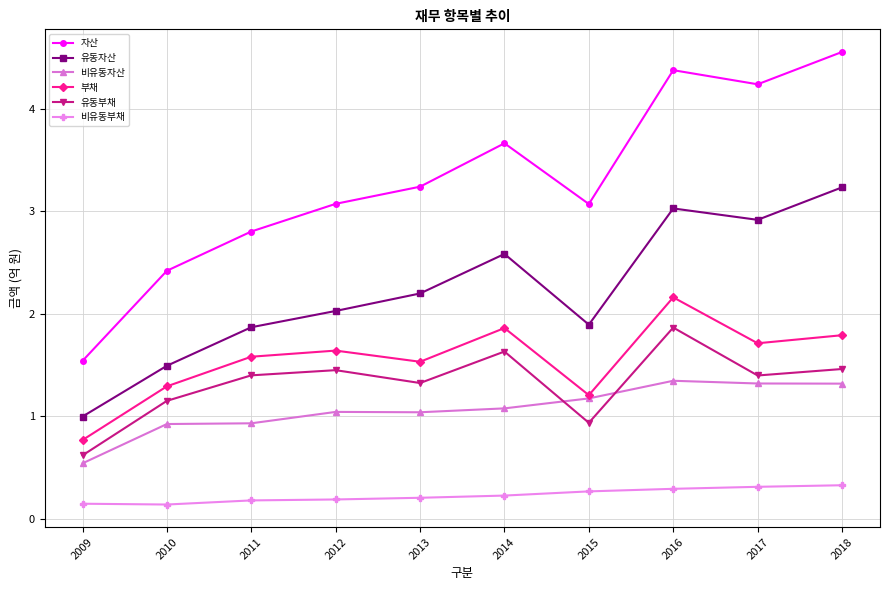

Between 2010 and 2016, which series saw the biggest shift?

자산